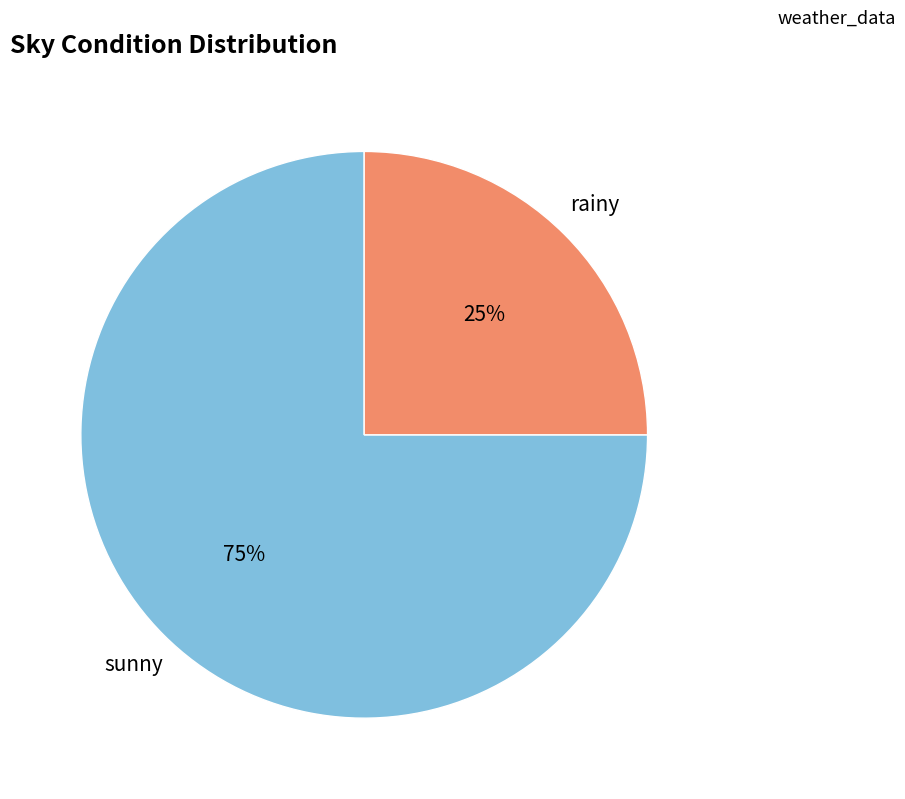

To the nearest percent, what is the difference between the largest and smallest slice percentages?

50%